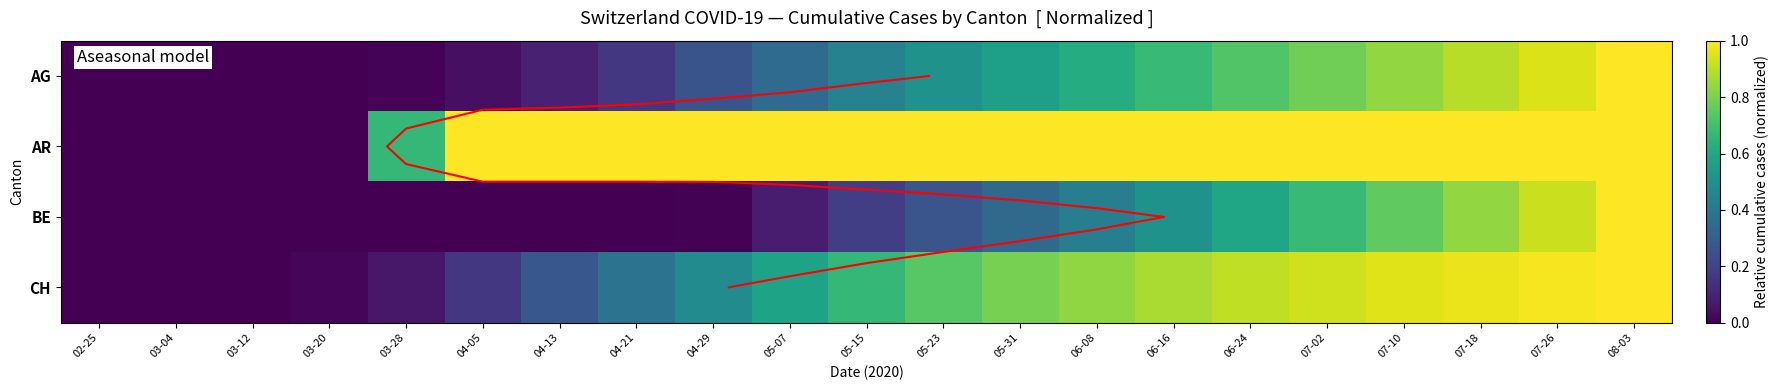

What is the average value of the AR series?

0.8